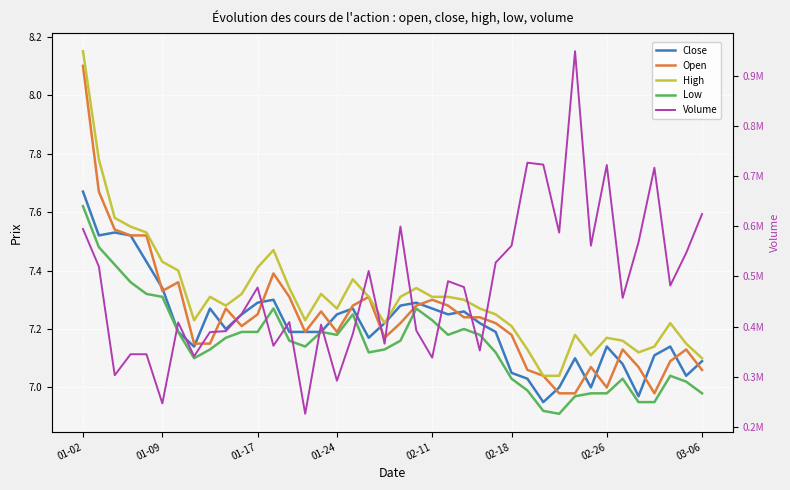

What is the difference between the second highest and minimum values in the Close series?

0.6